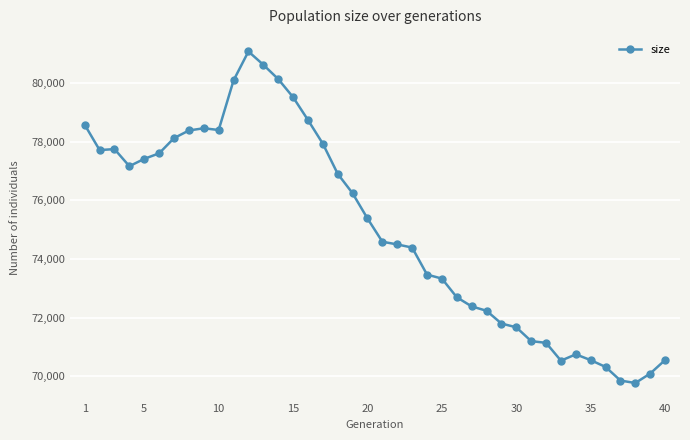

What is the minimum value shown in the chart?

69771